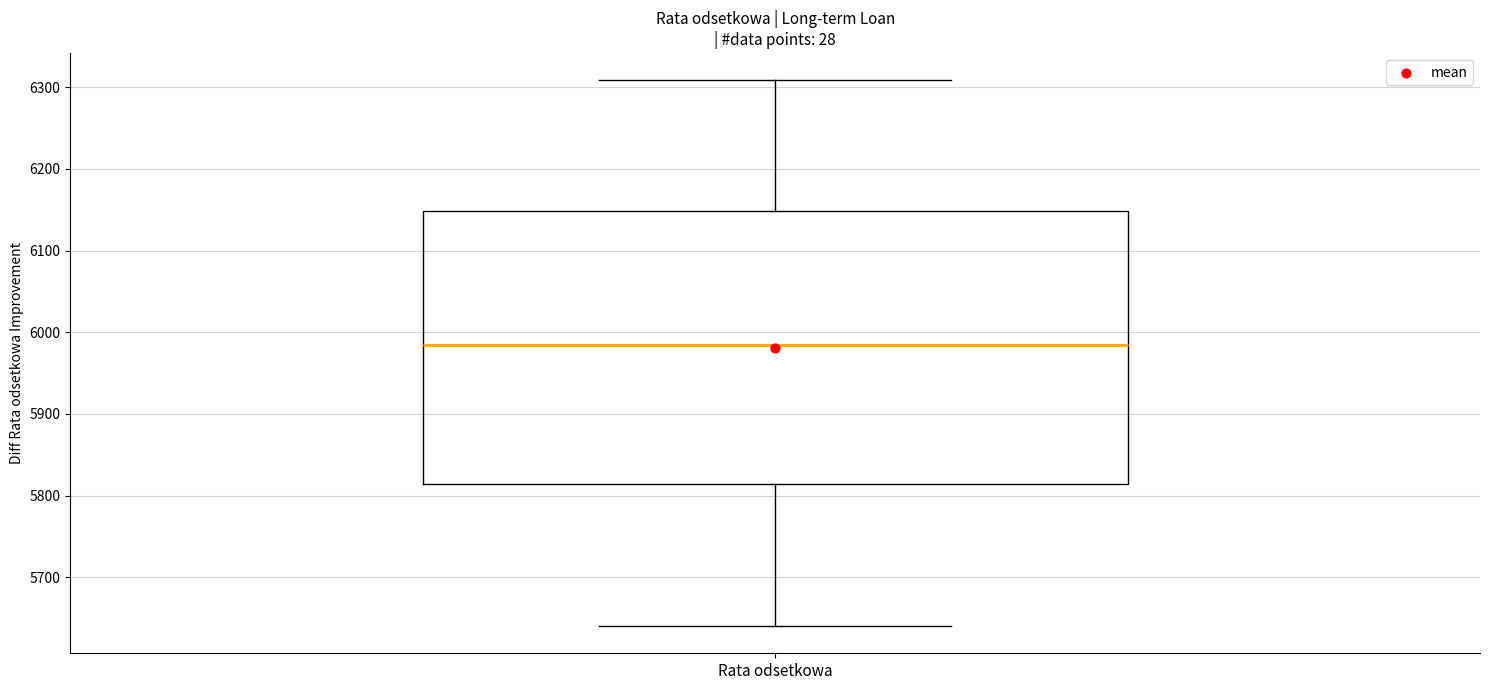

Read this box plot against the y-axis: the position of the median line, the range covered by the box, and the ends of both whiskers. The values are not printed on the chart, so give them approximately, as read against the axis.

median 5980, box 5810 to 6150, whiskers 5640 to 6310